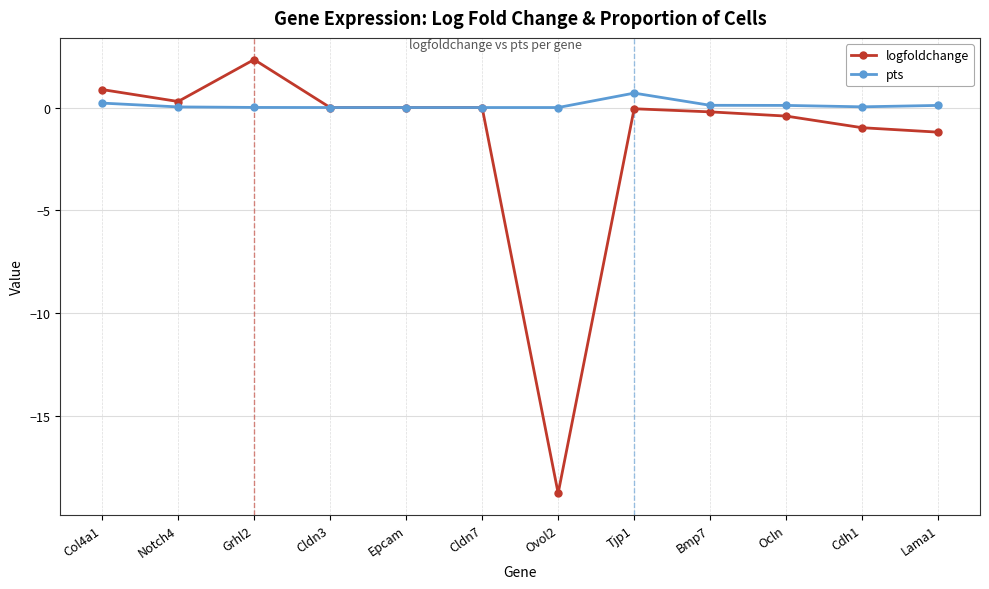

Rank the series at Tjp1 from highest to lowest value.

pts, logfoldchange